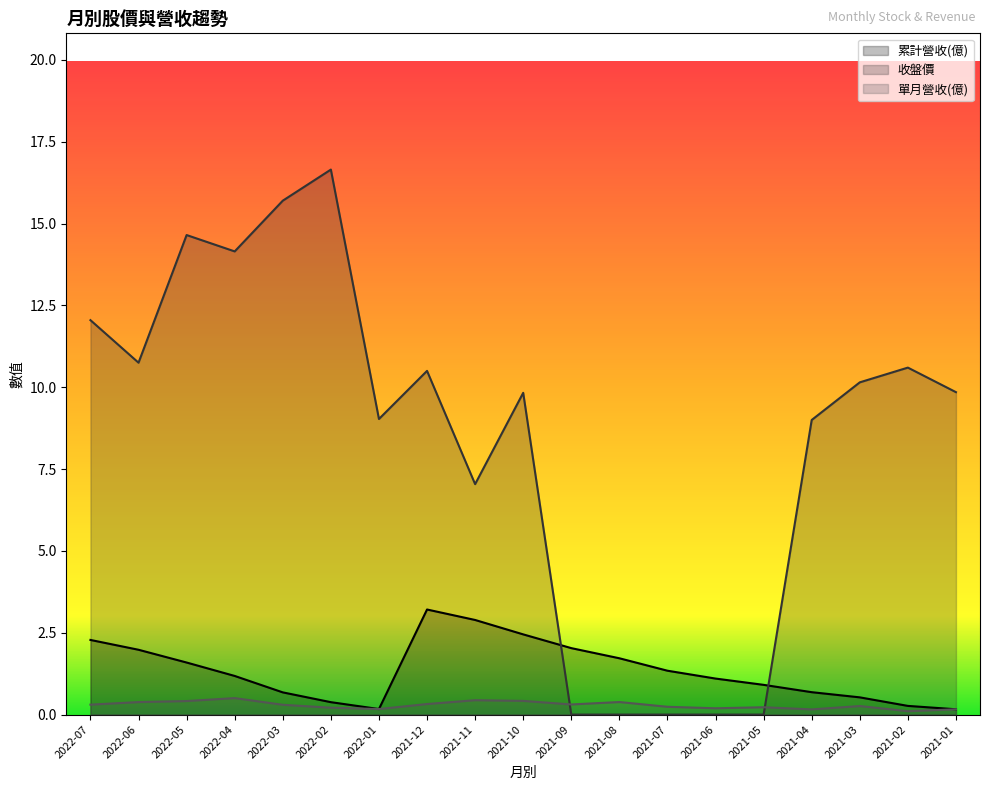

In 收盤價, how many points are lower than both neighbors (excluding endpoints)?

4